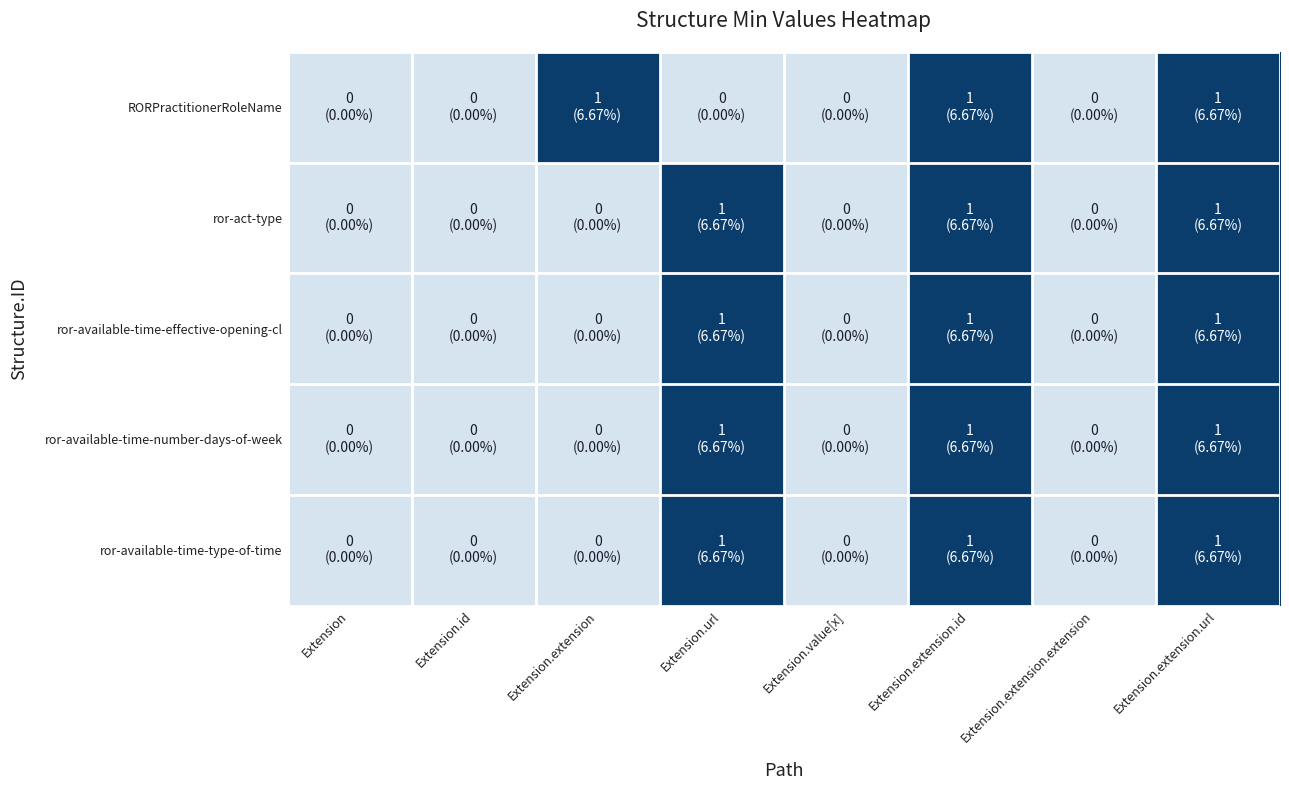

Reading left to right, what are all the values shown in this chart?

RORPractitionerRoleName: Extension=0	Extension.id=0	Extension.extension=1	Extension.url=0	Extension.value[x]=0	Extension.extension.id=1	Extension.extension.extension=0	Extension.extension.url=1
ror-act-type: Extension=0	Extension.id=0	Extension.extension=0	Extension.url=1	Extension.value[x]=0	Extension.extension.id=1	Extension.extension.extension=0	Extension.extension.url=1
ror-available-time-effective-opening-cl: Extension=0	Extension.id=0	Extension.extension=0	Extension.url=1	Extension.value[x]=0	Extension.extension.id=1	Extension.extension.extension=0	Extension.extension.url=1
ror-available-time-number-days-of-week: Extension=0	Extension.id=0	Extension.extension=0	Extension.url=1	Extension.value[x]=0	Extension.extension.id=1	Extension.extension.extension=0	Extension.extension.url=1
ror-available-time-type-of-time: Extension=0	Extension.id=0	Extension.extension=0	Extension.url=1	Extension.value[x]=0	Extension.extension.id=1	Extension.extension.extension=0	Extension.extension.url=1